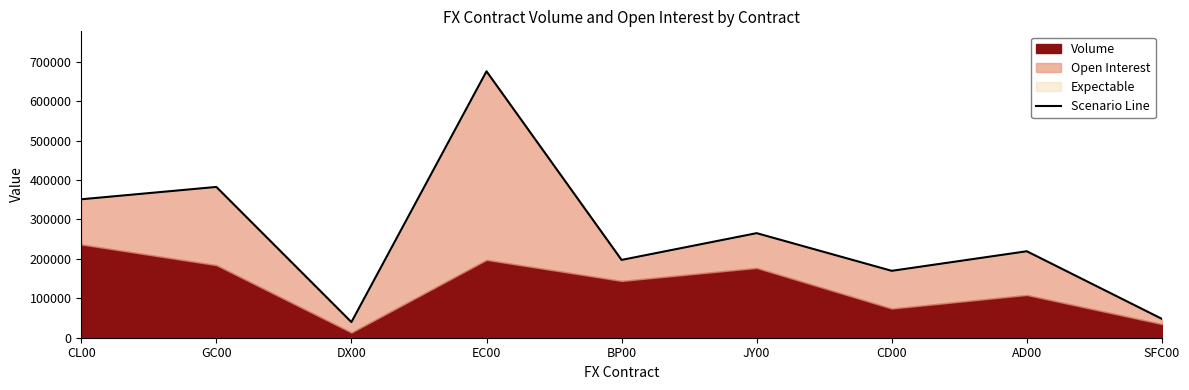

Rank the categories by value from highest to lowest.

EC00, GC00, CL00, JY00, AD00, BP00, CD00, SFC00, DX00